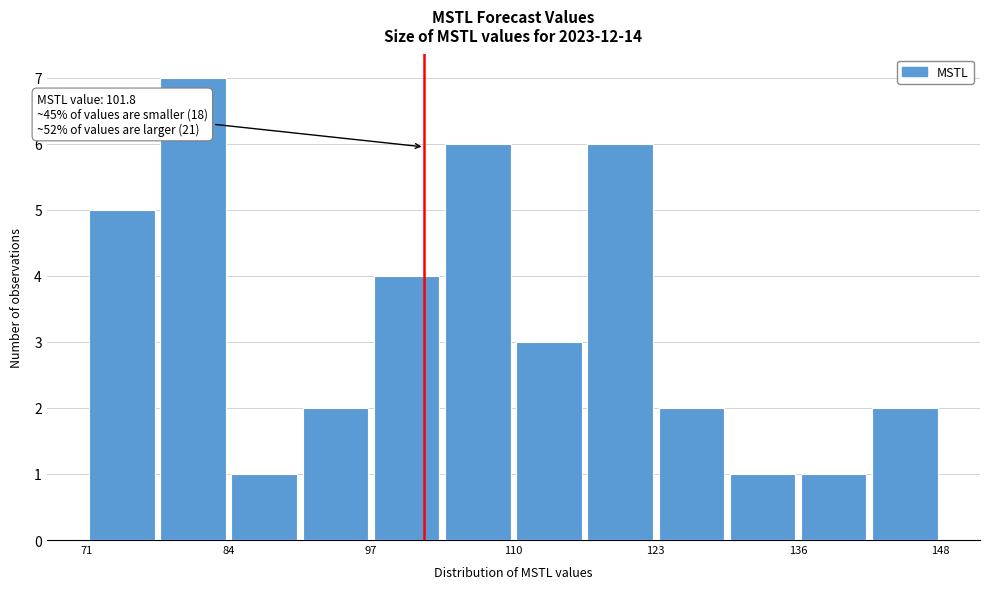

Around what value on the x-axis is the tallest bar? Give the approximate position of its centre, as read against the axis.

80